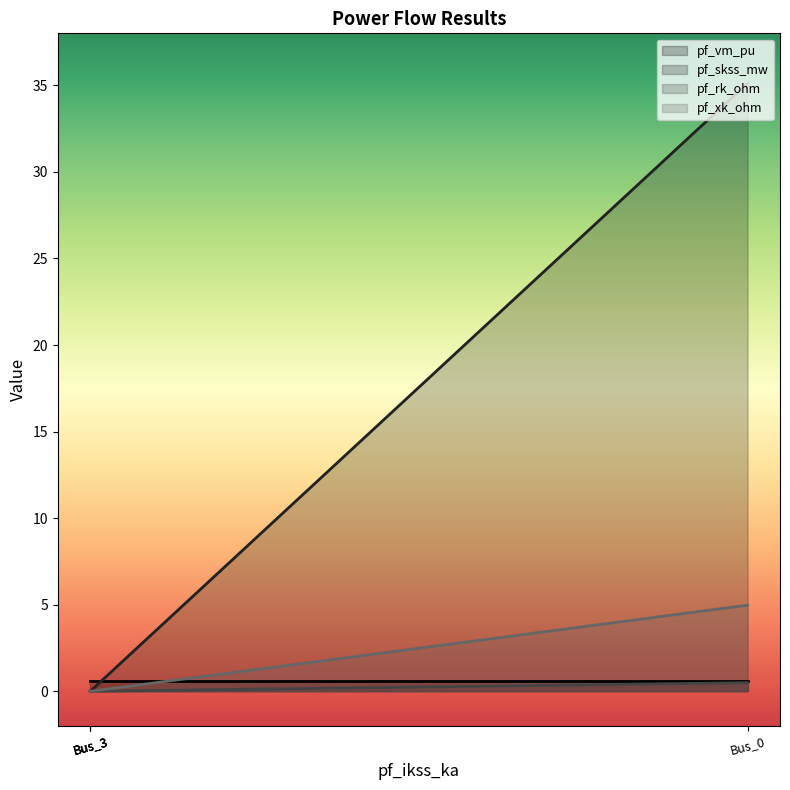

Is it true that pf_xk_ohm equals 5.0 at Bus_0?

True